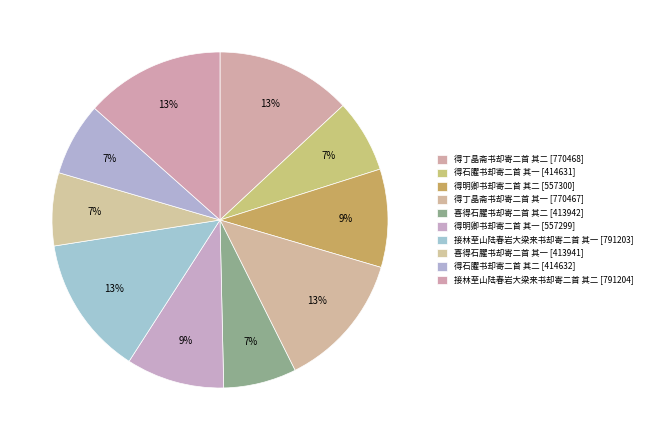

Rank the categories by value from lowest to highest.

喜得石臞书却寄二首 其一, 喜得石臞书却寄二首 其二, 得石臞书却寄二首 其一, 得石臞书却寄二首 其二, 得明卿书却寄二首 其一, 得明卿书却寄二首 其二, 得丁晶斋书却寄二首 其一, 得丁晶斋书却寄二首 其二, 接林至山陆春岩大梁来书却寄二首 其一, 接林至山陆春岩大梁来书却寄二首 其二